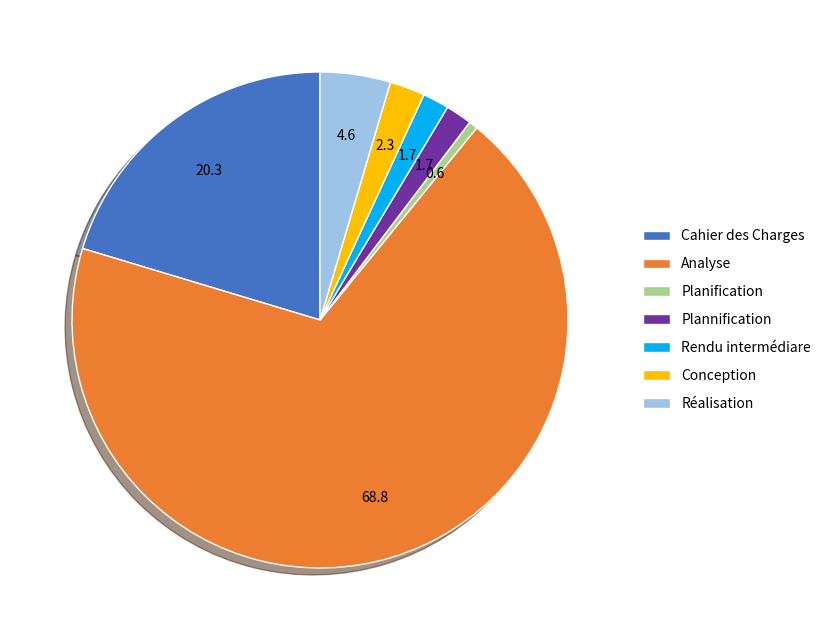

Is it true that Analyse is 69% of the pie?

True